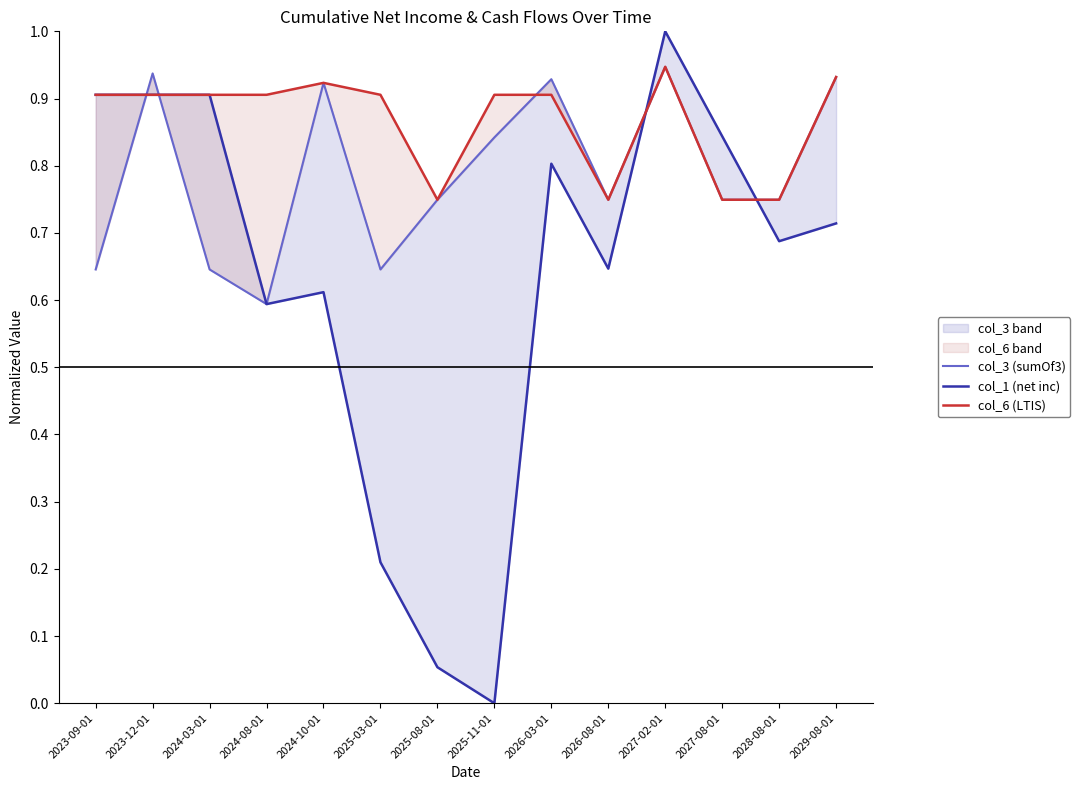

How many distinct data groups are displayed?

3